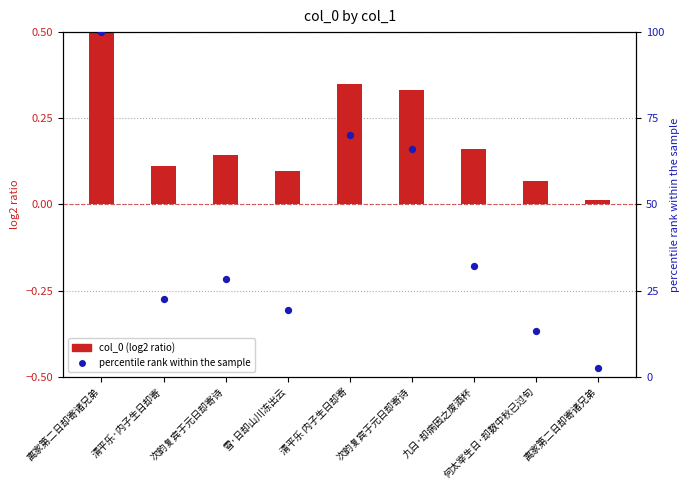

Approximately how many times larger is the value at 雪·日却山川冻出云 compared to 九日·却病因之废酒杯?

0.6